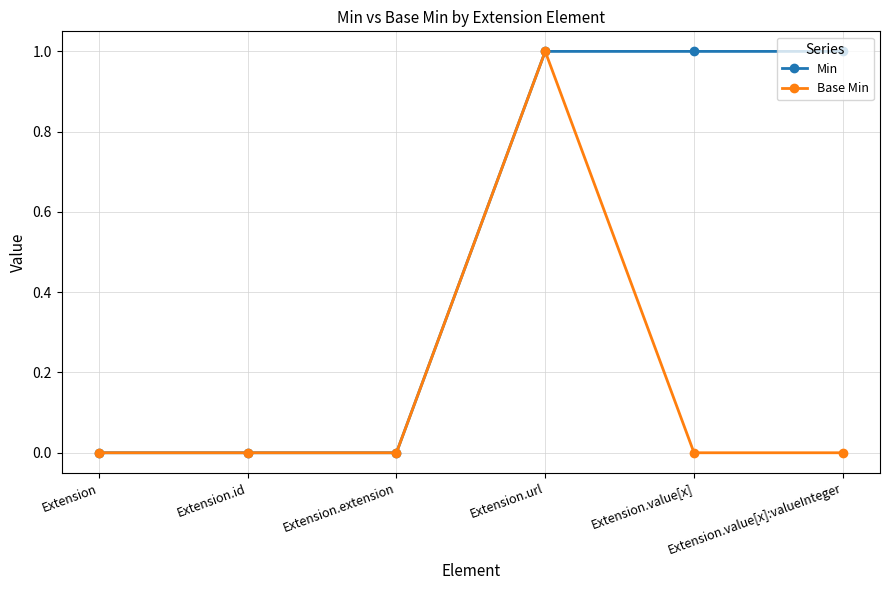

Reading left to right, transcribe all the data shown in this chart.

Min: 0	0	0	1	1	1
Base Min: 0	0	0	1	0	0